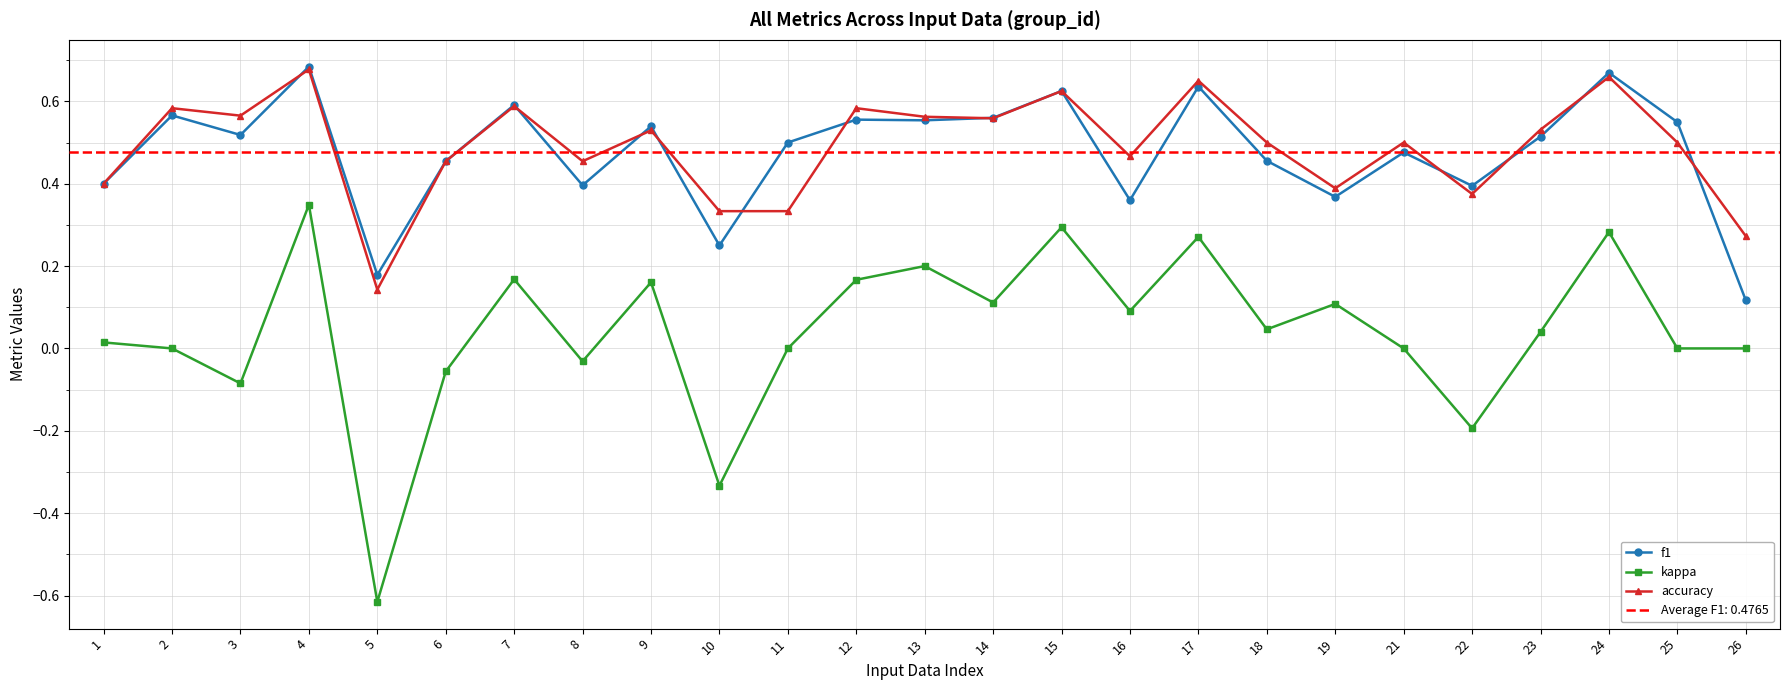

At which category does kappa reach its first local valley?

3